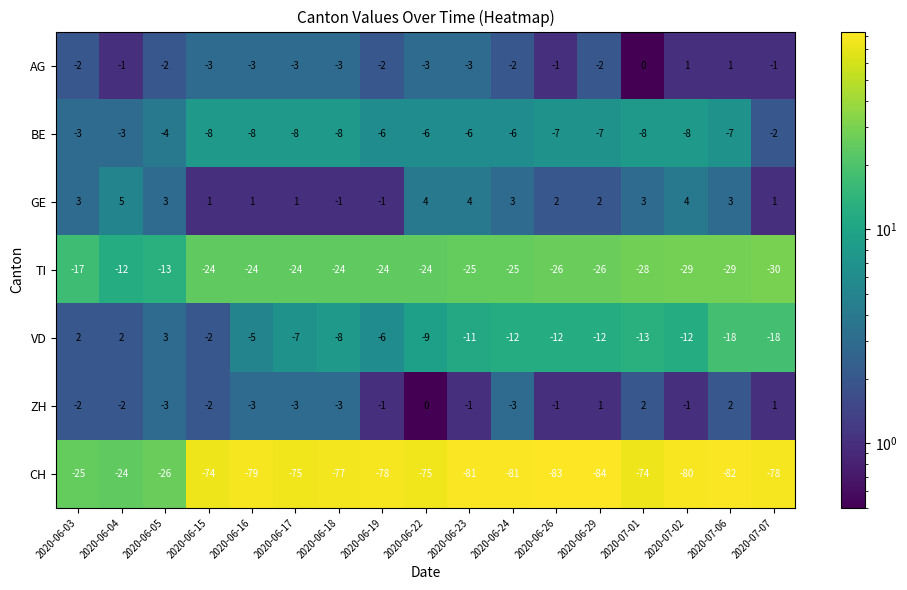

At 2020-07-06, list the series in order from smallest to largest.

CH, TI, VD, BE, AG, ZH, GE